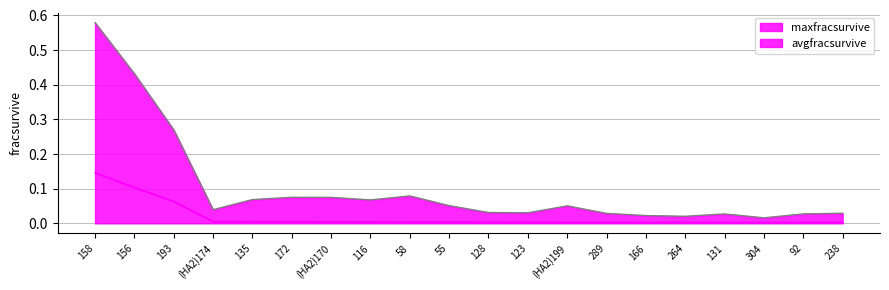

What are all the series names shown in the legend?

maxfracsurvive, avgfracsurvive